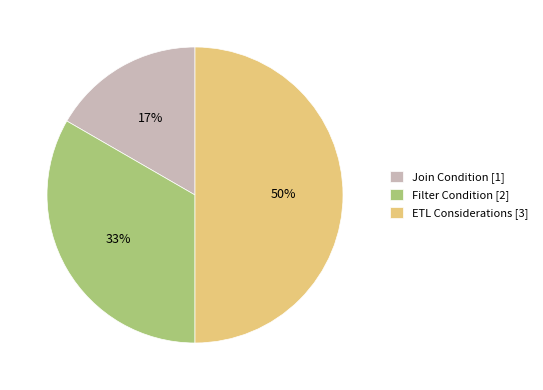

Is the sum of Filter Condition and ETL Considerations greater than half?

Yes